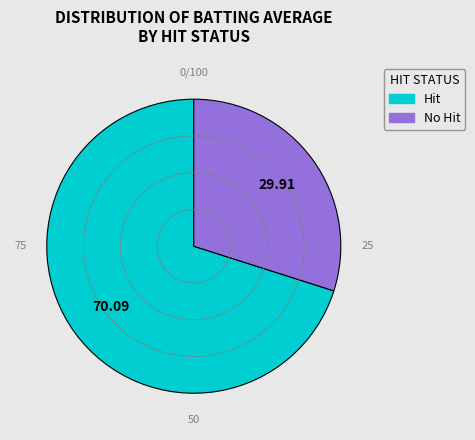

Is Hit the majority of the pie?

Yes